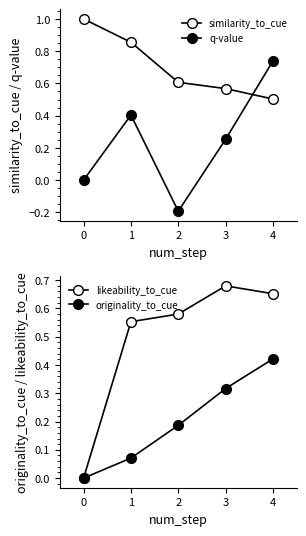

Reading right to left, transcribe all the data shown in this chart.

similarity_to_cue: 4=0.5	3=0.6	2=0.6	1=0.9	0=1.0
q-value: 4=0.7	3=0.3	2=-0.2	1=0.4	0=0.0
likeability_to_cue: 4=0.7	3=0.7	2=0.6	1=0.6	0=0.0
originality_to_cue: 4=0.4	3=0.3	2=0.2	1=0.1	0=0.0